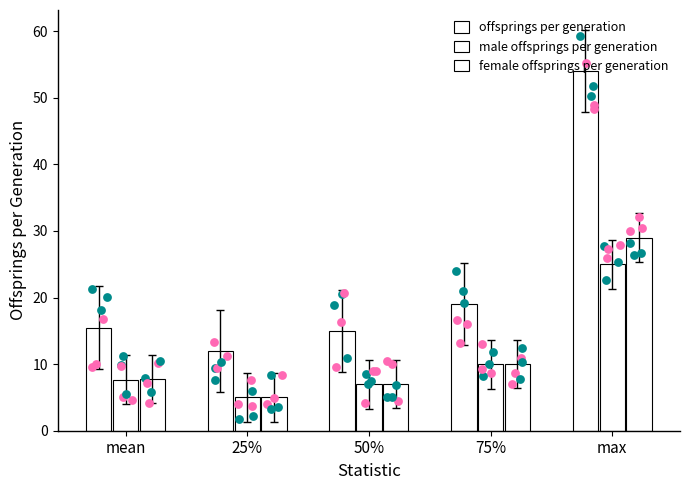

Which series has the widest spread of Y values?

offsprings per generation